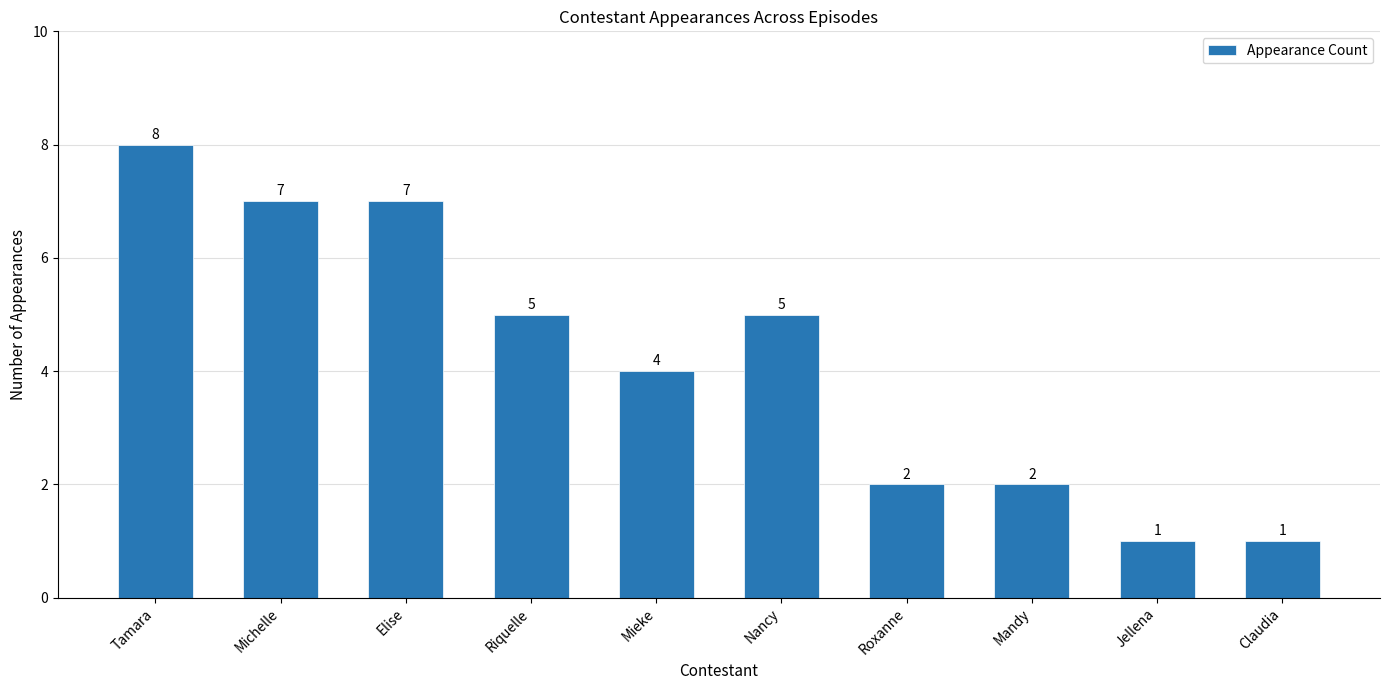

Is it true that the value at Roxanne is 3?

False